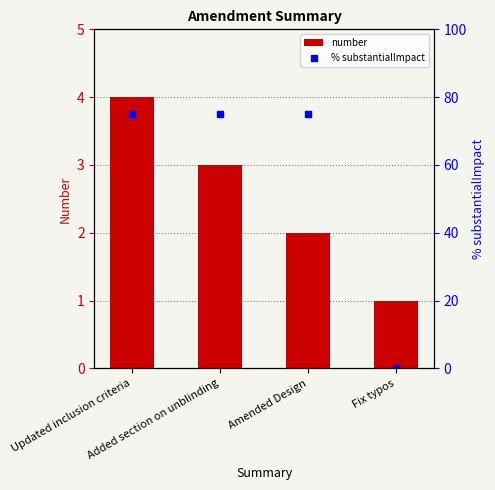

How many data points in number are less than 3?

2